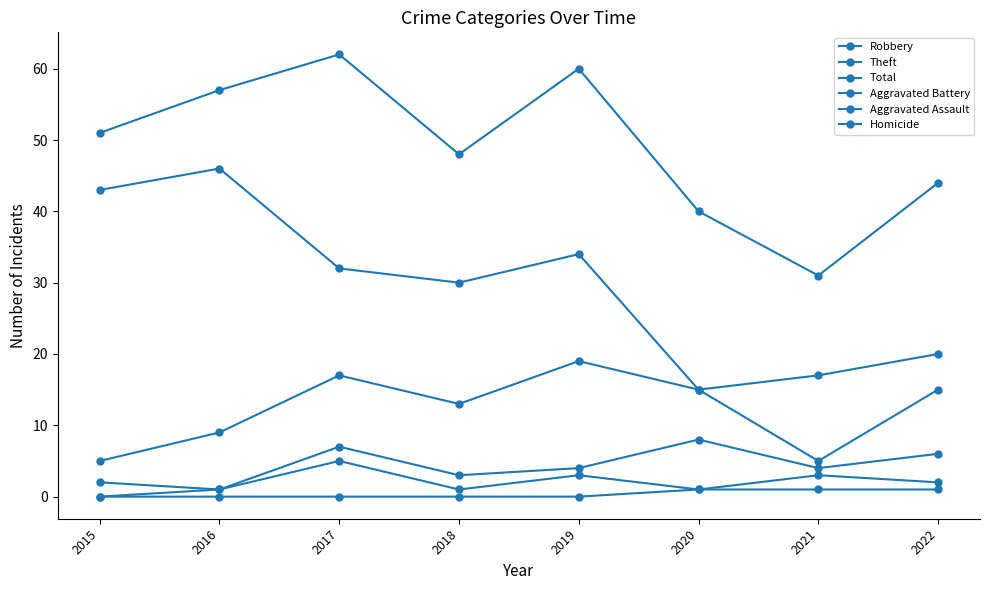

Read the Robbery value at 2015.

5